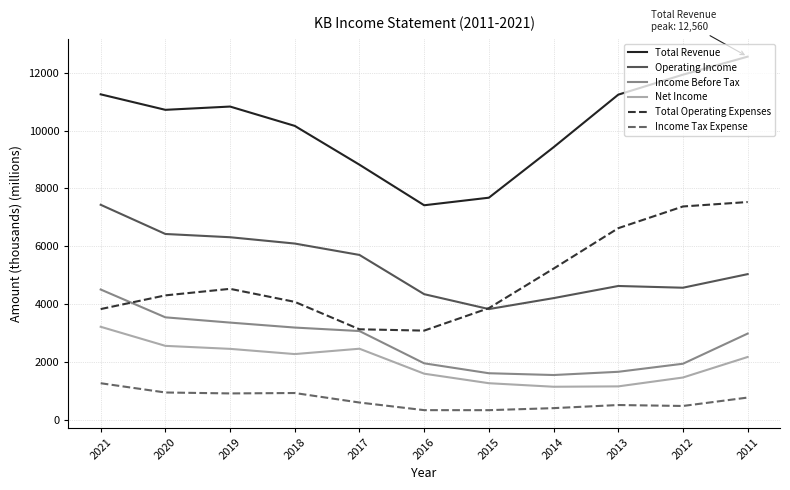

True or false: Total Operating Expenses and Net Income cross at least once.

False